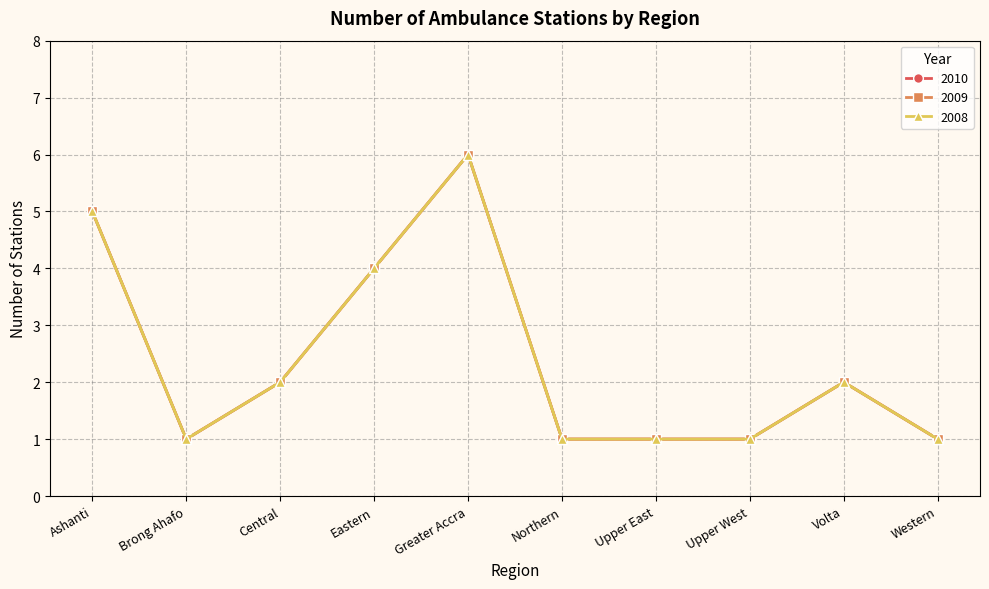

Is this an area chart (filled region under the line)?

No